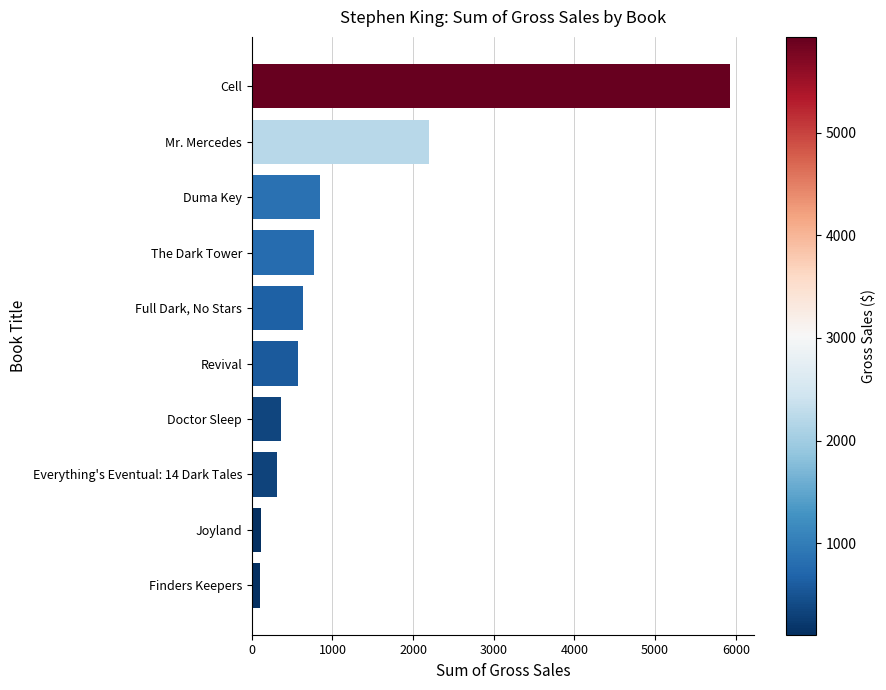

What is the approximate value at Duma Key?

844.7